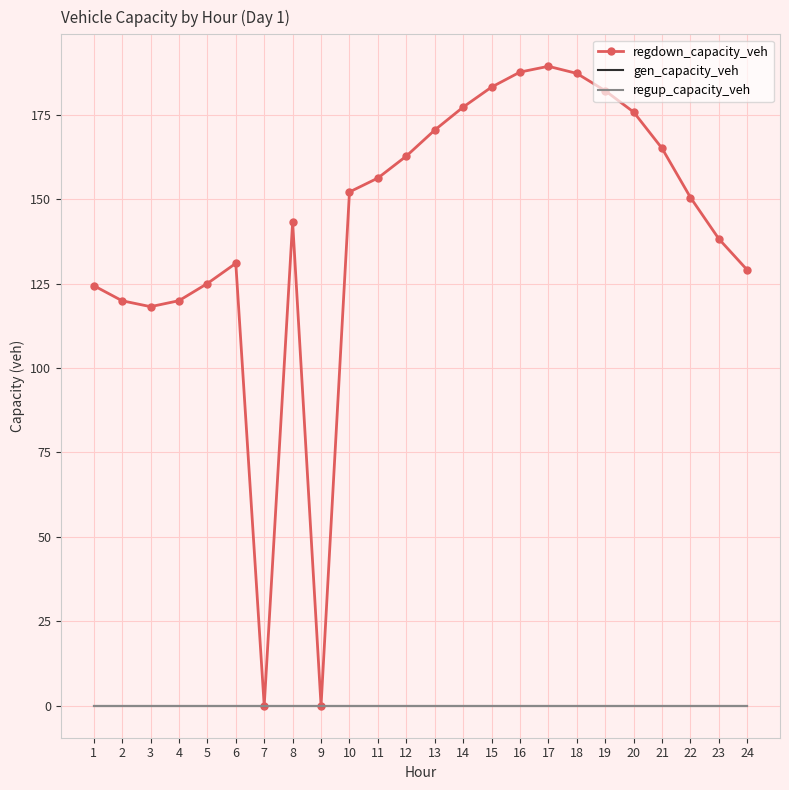

The value of regdown_capacity_veh at 4 is 119.9. True or false?

True